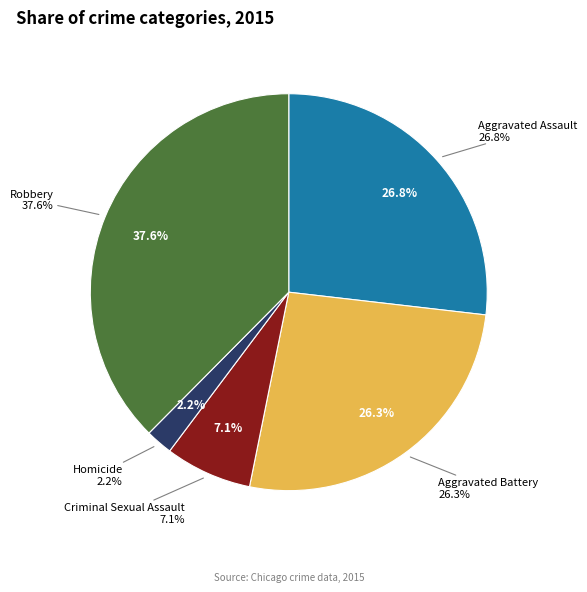

To the nearest percent, what is the difference between the largest and smallest slice percentages?

35%